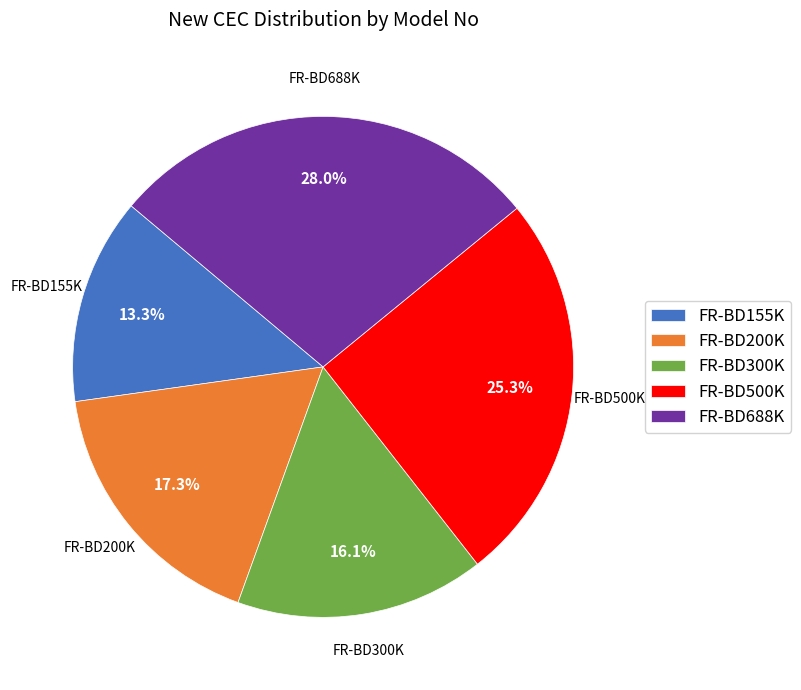

Which category has the smallest portion of the pie?

FR-BD155K